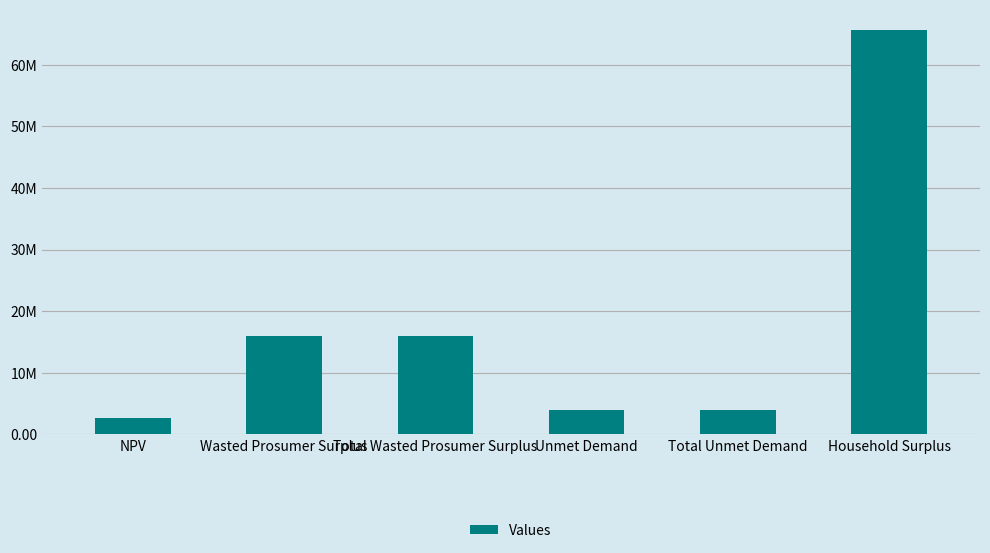

Rank the categories by value from lowest to highest.

NPV, Unmet Demand, Total Unmet Demand, Wasted Prosumer Surplus, Total Wasted Prosumer Surplus, Household Surplus